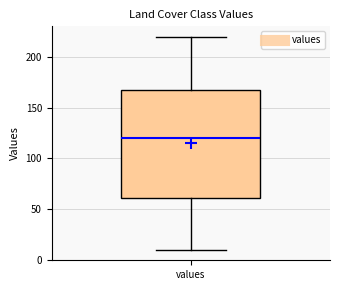

Read this box plot against the y-axis: the position of the median line, the range covered by the box, and the ends of both whiskers. The values are not printed on the chart, so give them approximately, as read against the axis.

median 120, box 60 to 170, whiskers 10 to 220